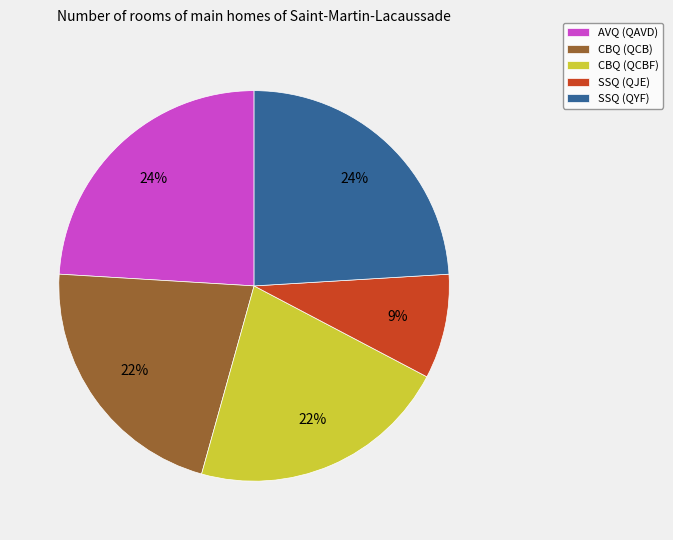

Which category has the smallest portion of the pie?

SSQ (QJE)